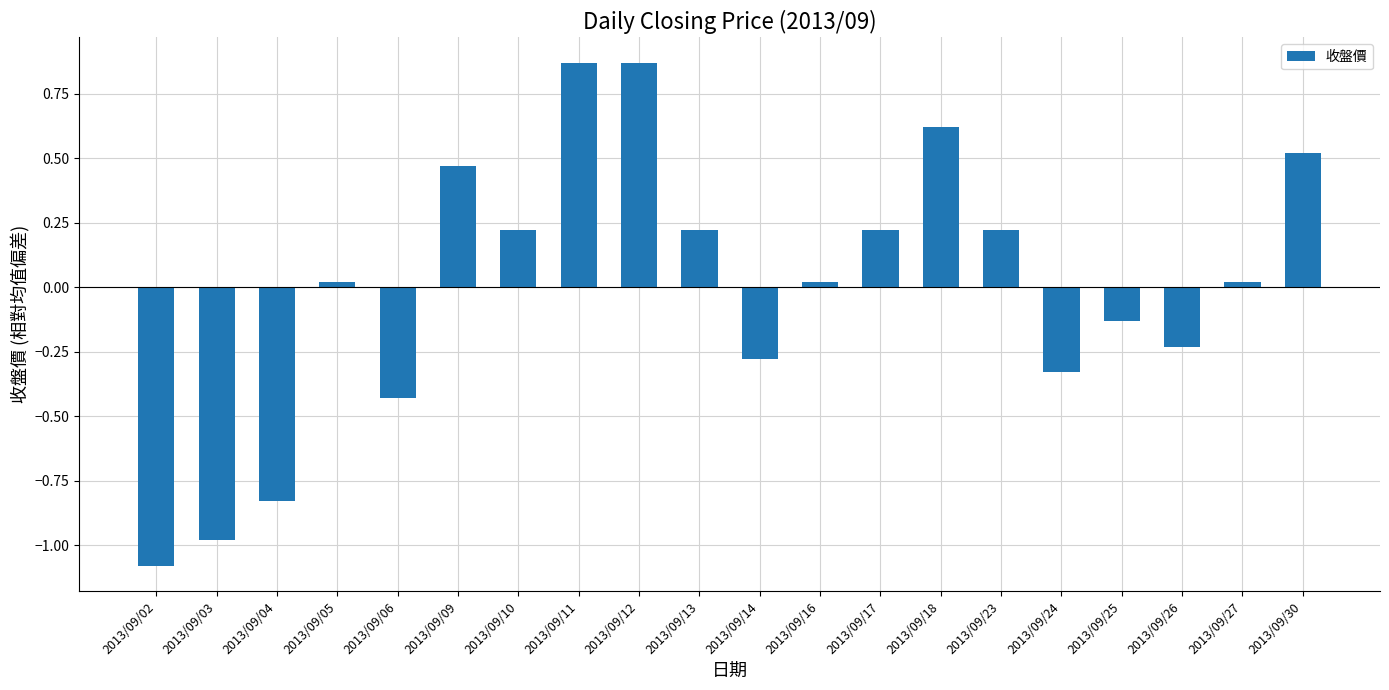

What is the change in value from 2013/09/12 to 2013/09/26?

-1.1